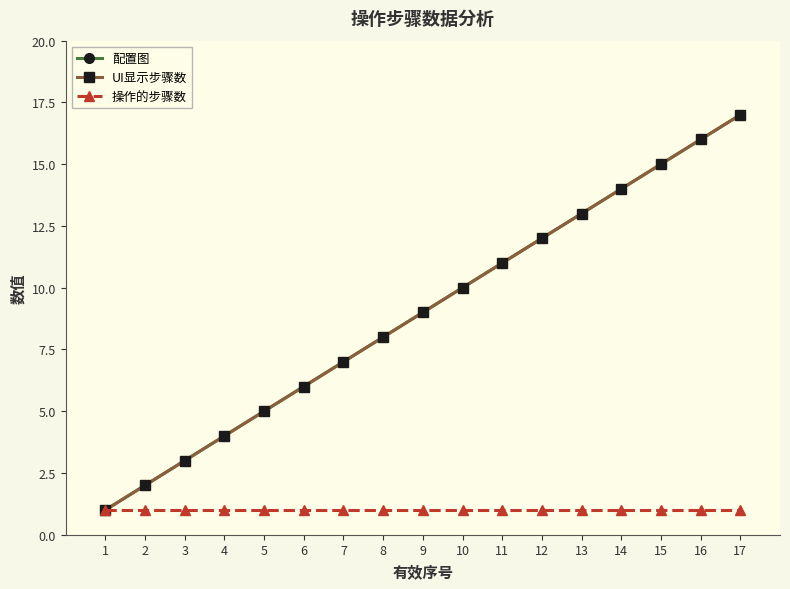

True or false: UI显示步骤数 and 操作的步骤数 intersect in this chart.

False